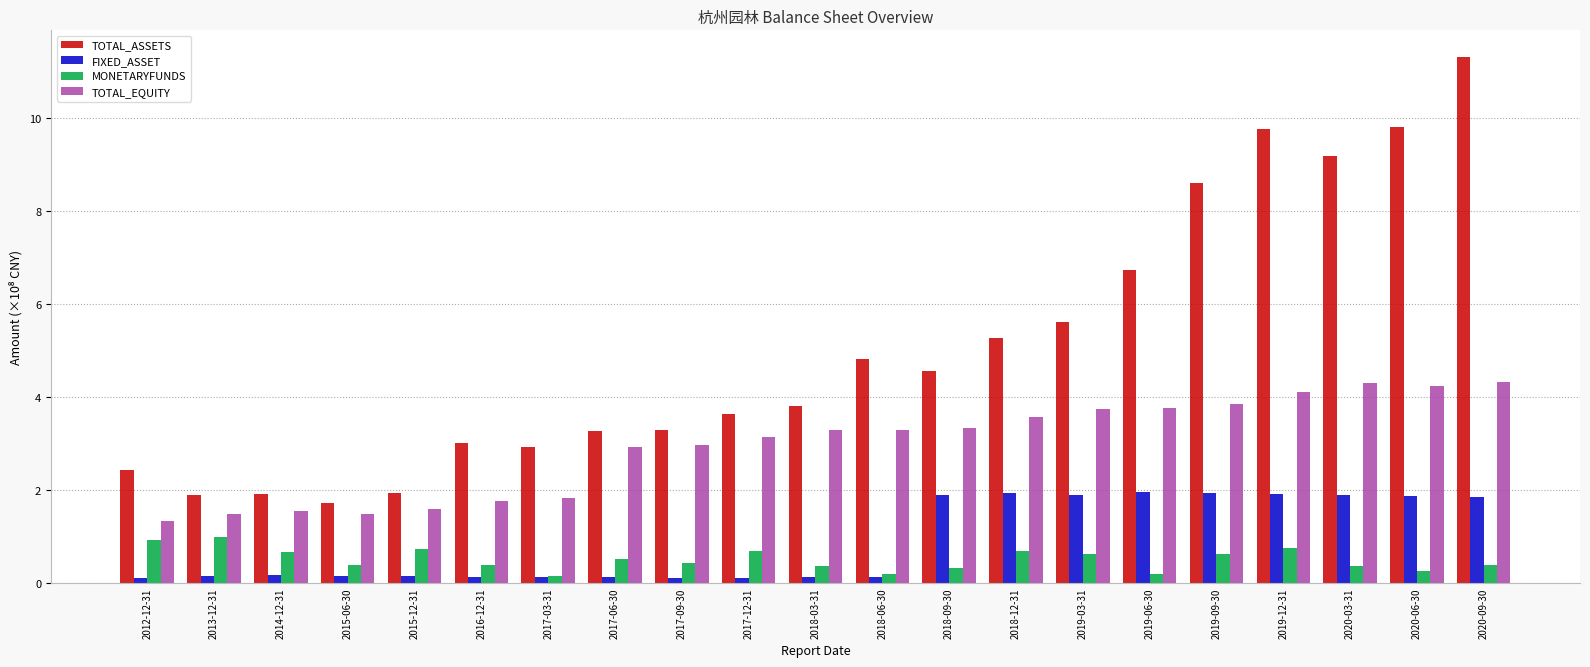

True or false: TOTAL_ASSETS has a value of 5.4 at 2019-12-31.

False